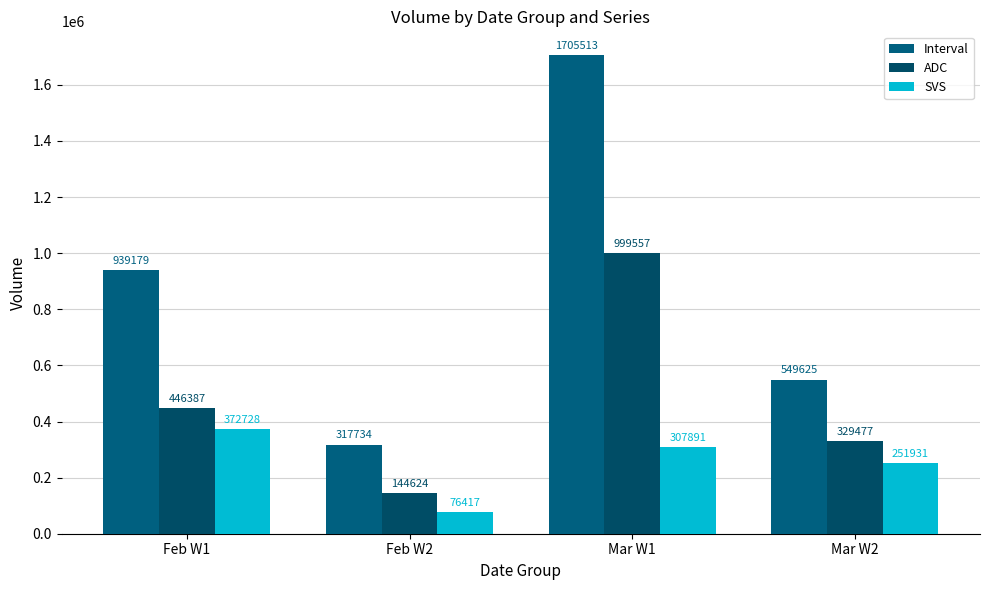

What is the label of the 1st bar from the left?

Feb W1